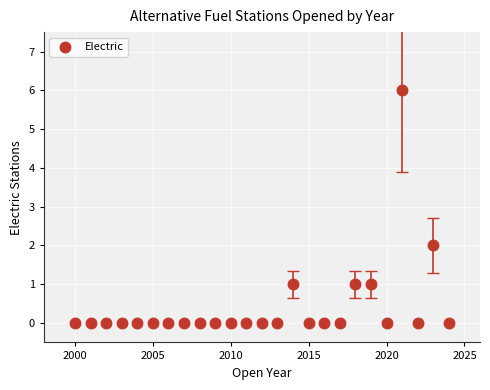

What is the range of Y values (max minus min)?

6